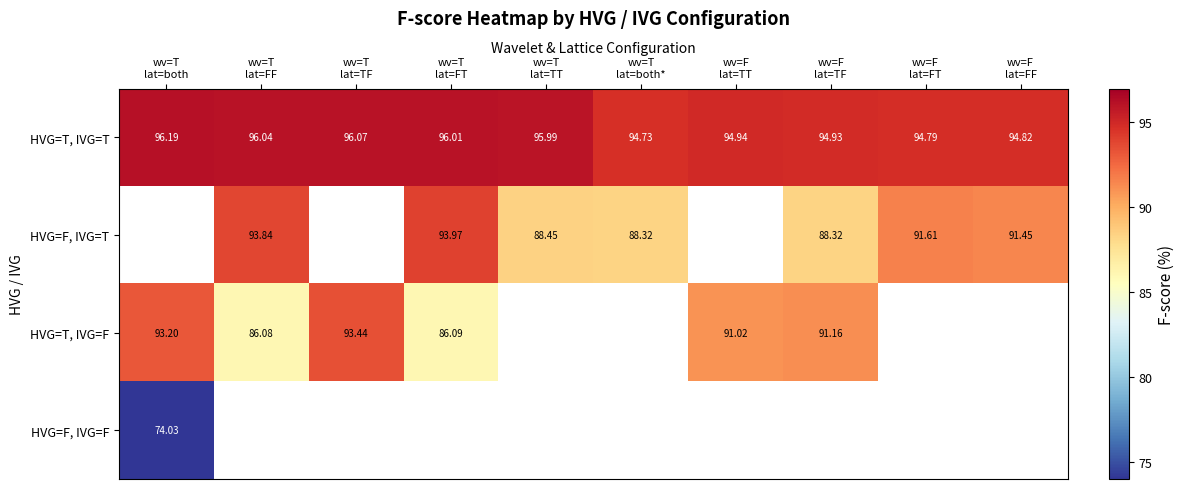

Which label corresponds to the smallest value in the chart?

wv=T
lat=both